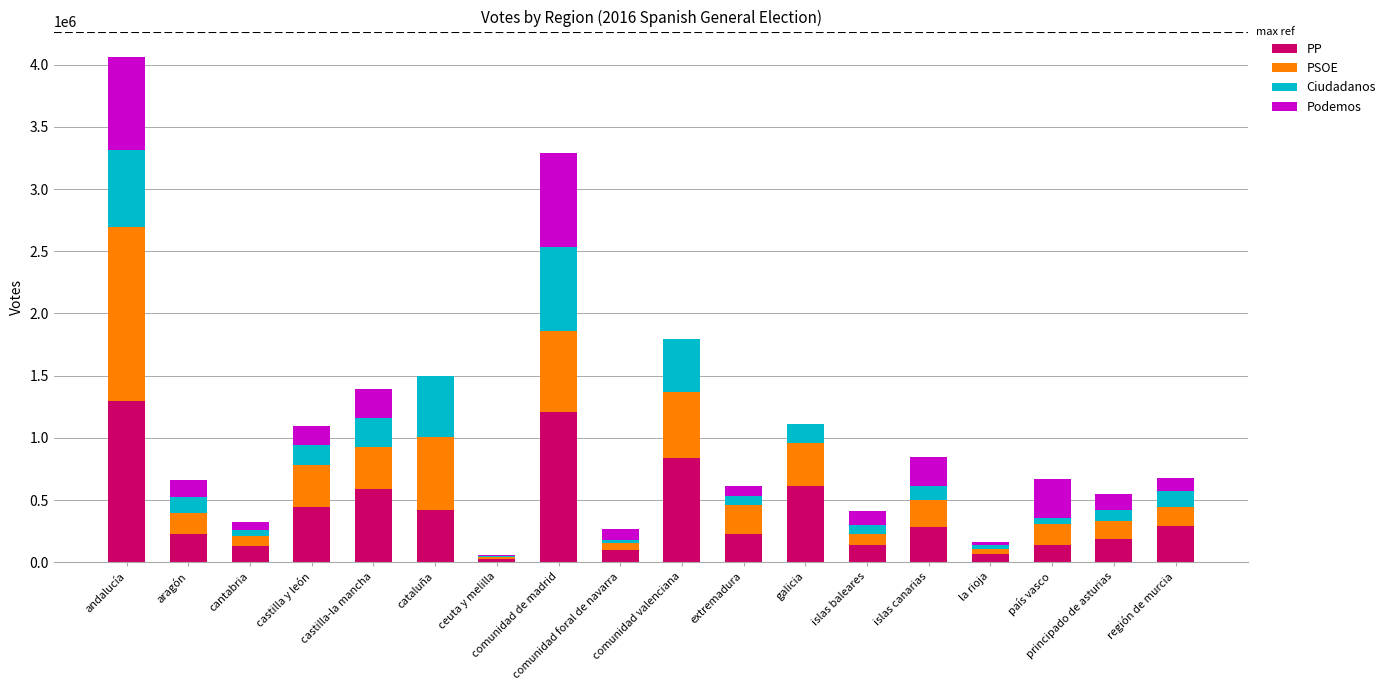

Does the chart contain stacked bars?

Yes